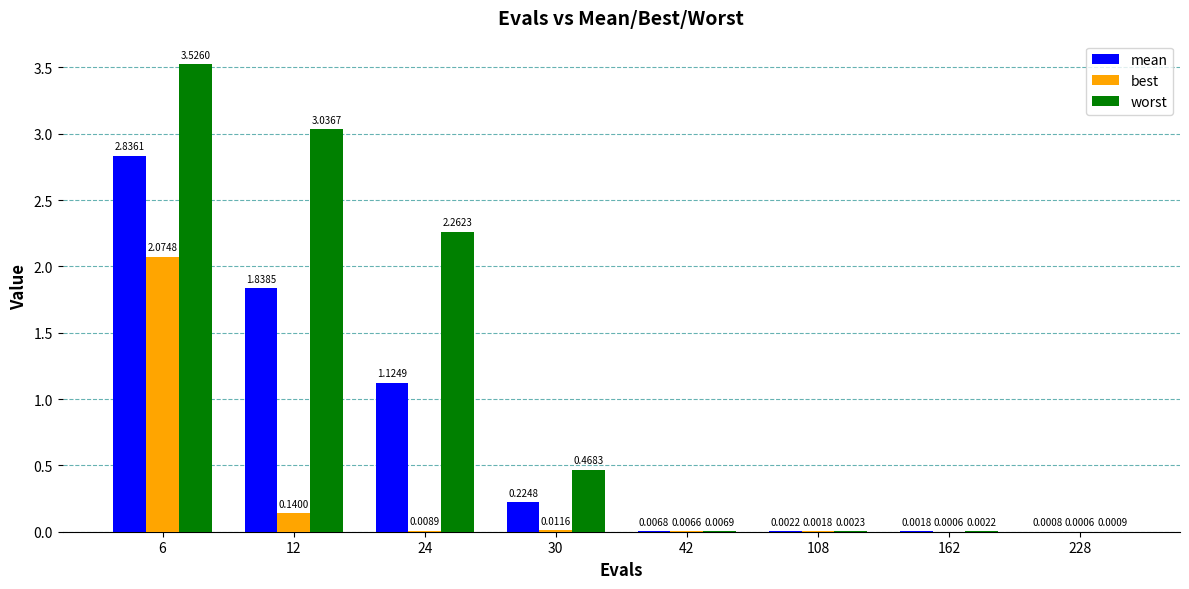

Which series has the largest total across all categories?

worst